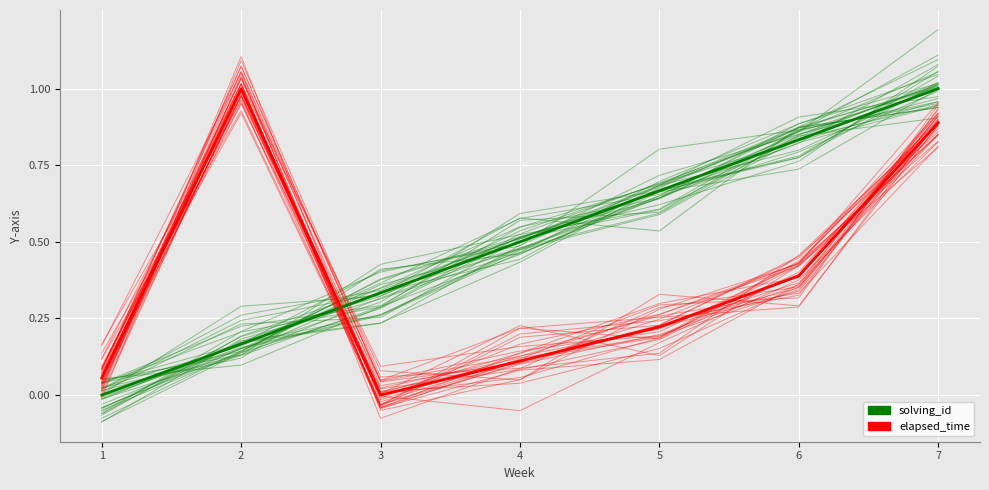

Where is the first local maximum for elapsed_time?

2